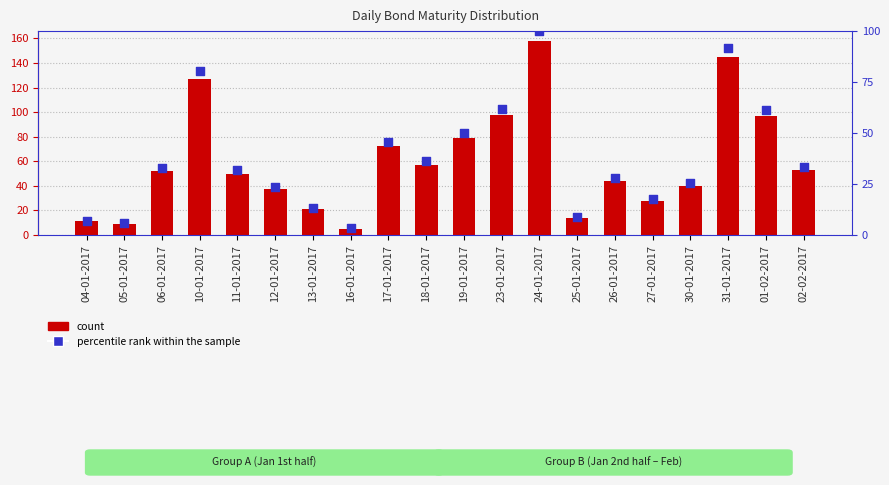

Which series reaches the maximum Y coordinate?

count